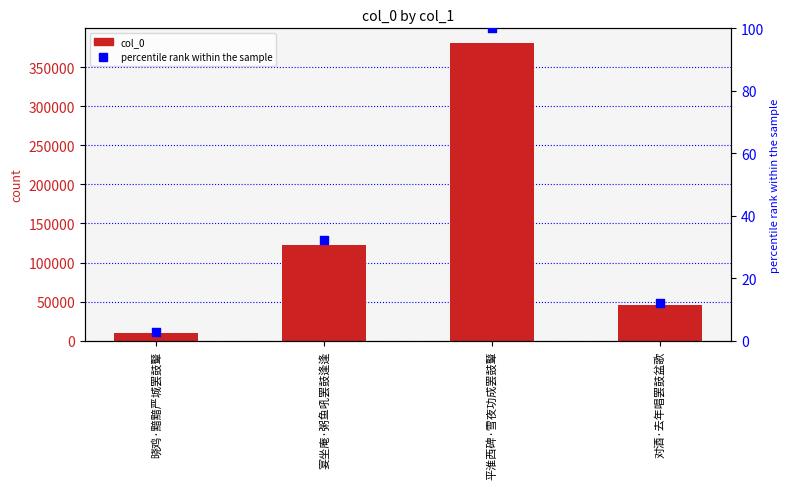

Which series has the widest spread of Y values?

col_0